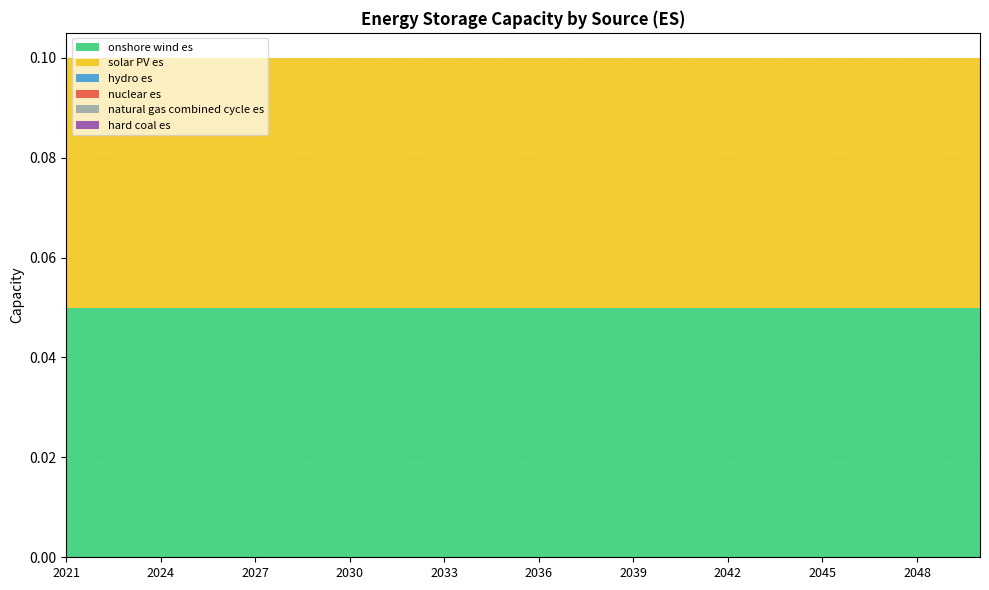

Reading left to right, list all the values displayed in this chart.

onshore wind es: 2021=0.1	2022=0.1	2023=0.1	2024=0.1	2025=0.1	2026=0.1	2027=0.1	2028=0.1	2029=0.1	2030=0.1	2031=0.1	2032=0.1	2033=0.1	2034=0.1	2035=0.1	2036=0.1	2037=0.1	2038=0.1	2039=0.1	2040=0.1	2041=0.1	2042=0.1	2043=0.1	2044=0.1	2045=0.1	2046=0.1	2047=0.1	2048=0.1	2049=0.1	2050=0.1
solar PV es: 2021=0.1	2022=0.1	2023=0.1	2024=0.1	2025=0.1	2026=0.1	2027=0.1	2028=0.1	2029=0.1	2030=0.1	2031=0.1	2032=0.1	2033=0.1	2034=0.1	2035=0.1	2036=0.1	2037=0.1	2038=0.1	2039=0.1	2040=0.1	2041=0.1	2042=0.1	2043=0.1	2044=0.1	2045=0.1	2046=0.1	2047=0.1	2048=0.1	2049=0.1	2050=0.1
hydro es: 2021=0.0	2022=0.0	2023=0.0	2024=0.0	2025=0.0	2026=0.0	2027=0.0	2028=0.0	2029=0.0	2030=0.0	2031=0.0	2032=0.0	2033=0.0	2034=0.0	2035=0.0	2036=0.0	2037=0.0	2038=0.0	2039=0.0	2040=0.0	2041=0.0	2042=0.0	2043=0.0	2044=0.0	2045=0.0	2046=0.0	2047=0.0	2048=0.0	2049=0.0	2050=0.0
nuclear es: 2021=0.0	2022=0.0	2023=0.0	2024=0.0	2025=0.0	2026=0.0	2027=0.0	2028=0.0	2029=0.0	2030=0.0	2031=0.0	2032=0.0	2033=0.0	2034=0.0	2035=0.0	2036=0.0	2037=0.0	2038=0.0	2039=0.0	2040=0.0	2041=0.0	2042=0.0	2043=0.0	2044=0.0	2045=0.0	2046=0.0	2047=0.0	2048=0.0	2049=0.0	2050=0.0
natural gas combined cycle es: 2021=0.0	2022=0.0	2023=0.0	2024=0.0	2025=0.0	2026=0.0	2027=0.0	2028=0.0	2029=0.0	2030=0.0	2031=0.0	2032=0.0	2033=0.0	2034=0.0	2035=0.0	2036=0.0	2037=0.0	2038=0.0	2039=0.0	2040=0.0	2041=0.0	2042=0.0	2043=0.0	2044=0.0	2045=0.0	2046=0.0	2047=0.0	2048=0.0	2049=0.0	2050=0.0
hard coal es: 2021=0.0	2022=0.0	2023=0.0	2024=0.0	2025=0.0	2026=0.0	2027=0.0	2028=0.0	2029=0.0	2030=0.0	2031=0.0	2032=0.0	2033=0.0	2034=0.0	2035=0.0	2036=0.0	2037=0.0	2038=0.0	2039=0.0	2040=0.0	2041=0.0	2042=0.0	2043=0.0	2044=0.0	2045=0.0	2046=0.0	2047=0.0	2048=0.0	2049=0.0	2050=0.0